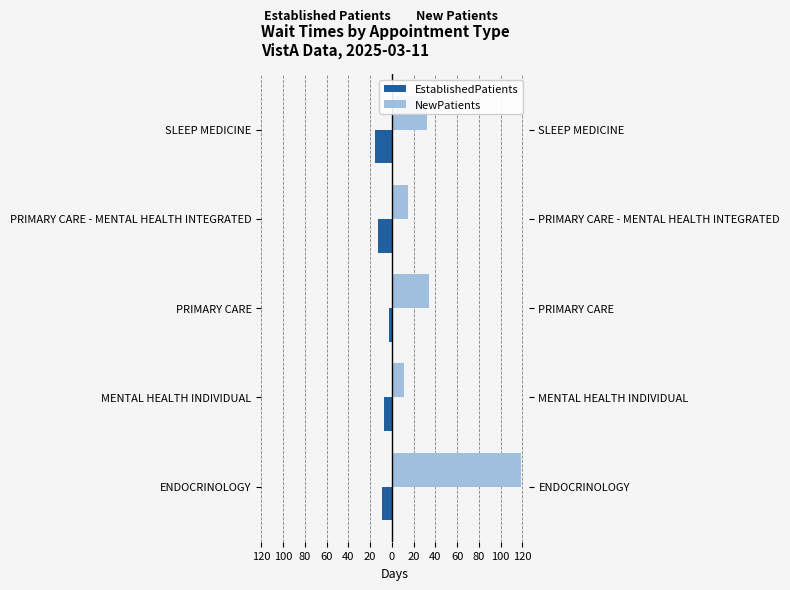

Reading left to right, transcribe all the data shown in this chart.

EstablishedPatients: -9.3	-7.0	-3.0	-12.9	-15.8
NewPatients: 119.0	11.3	33.9	14.8	32.7